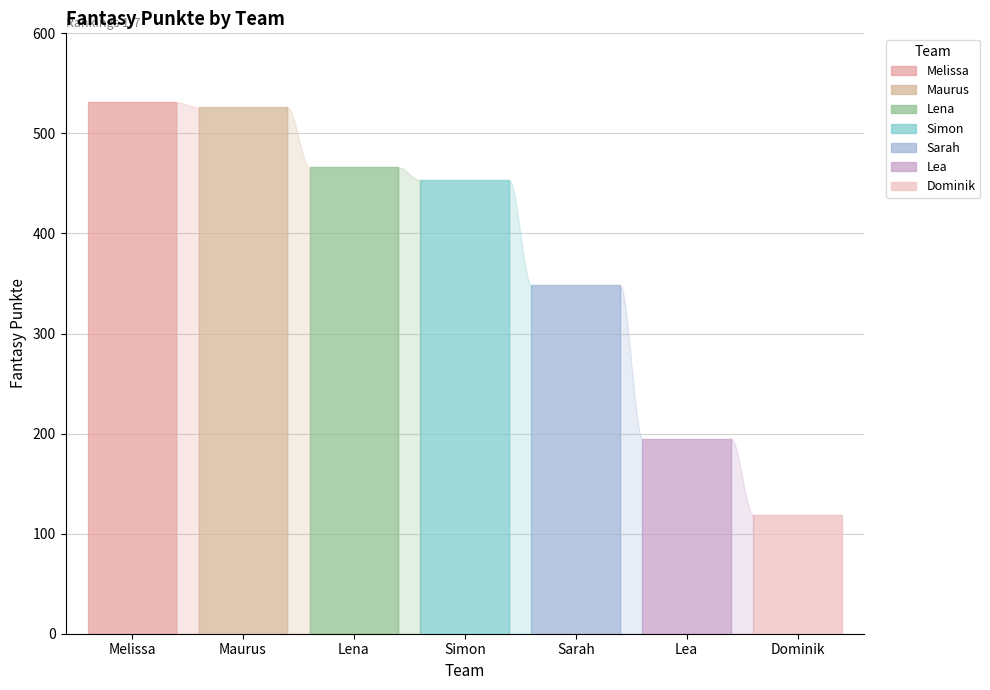

What is the difference between the maximum and minimum values?

412